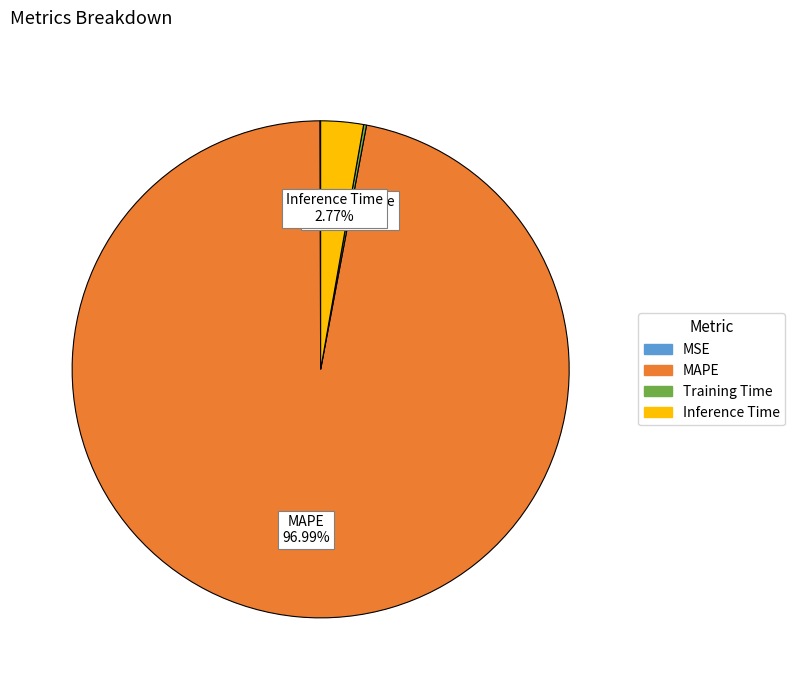

Which category has the biggest portion of the pie?

MAPE